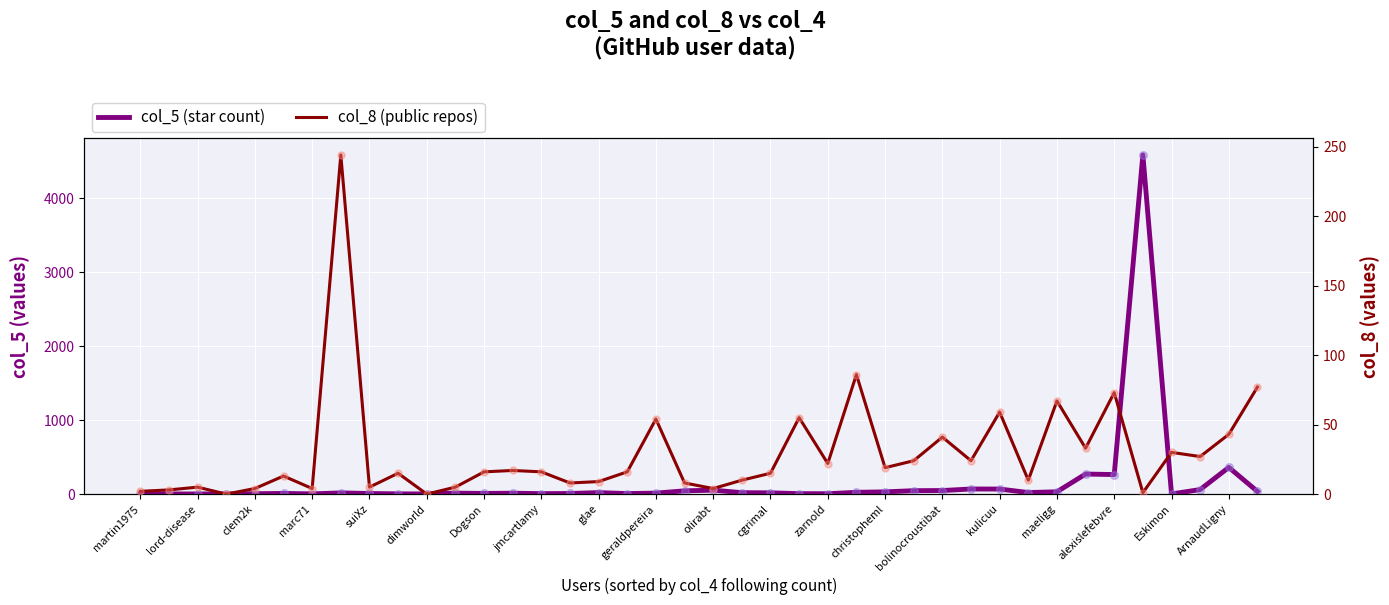

What are all the series names shown in the legend?

col_5, col_8